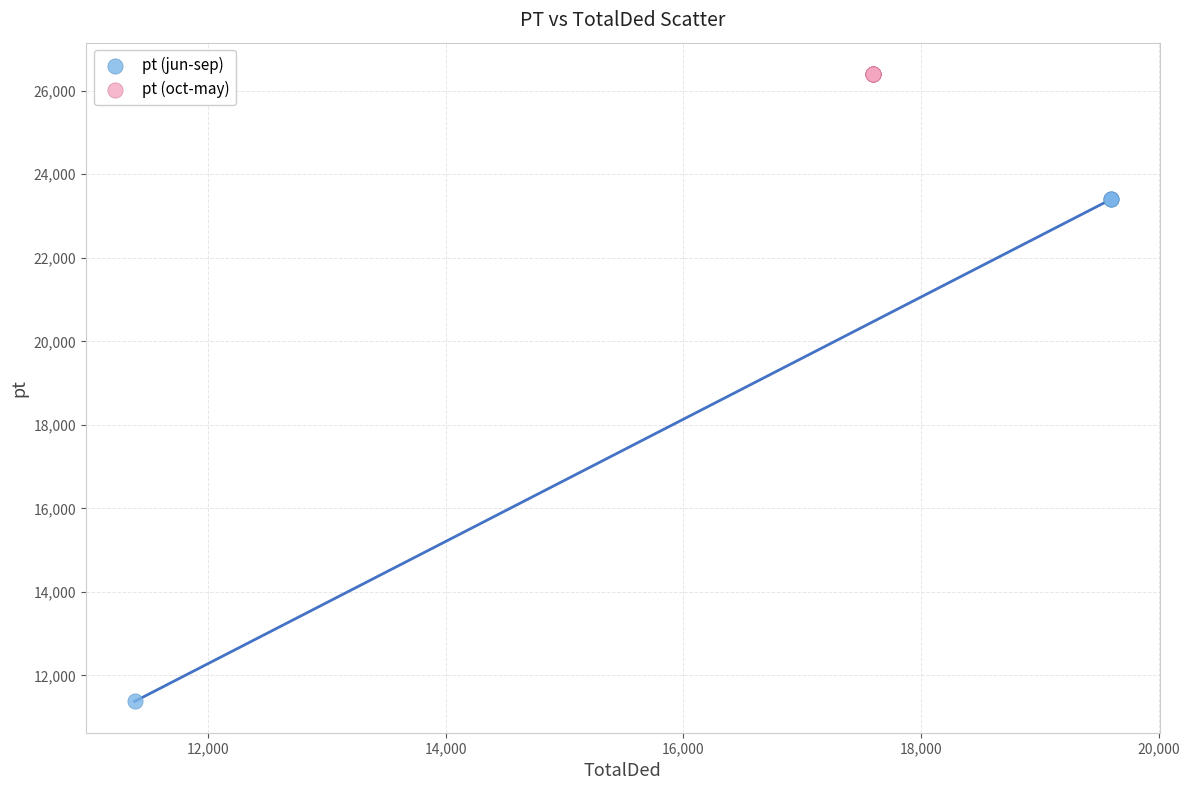

Which series reaches the maximum Y coordinate?

pt (oct-may)